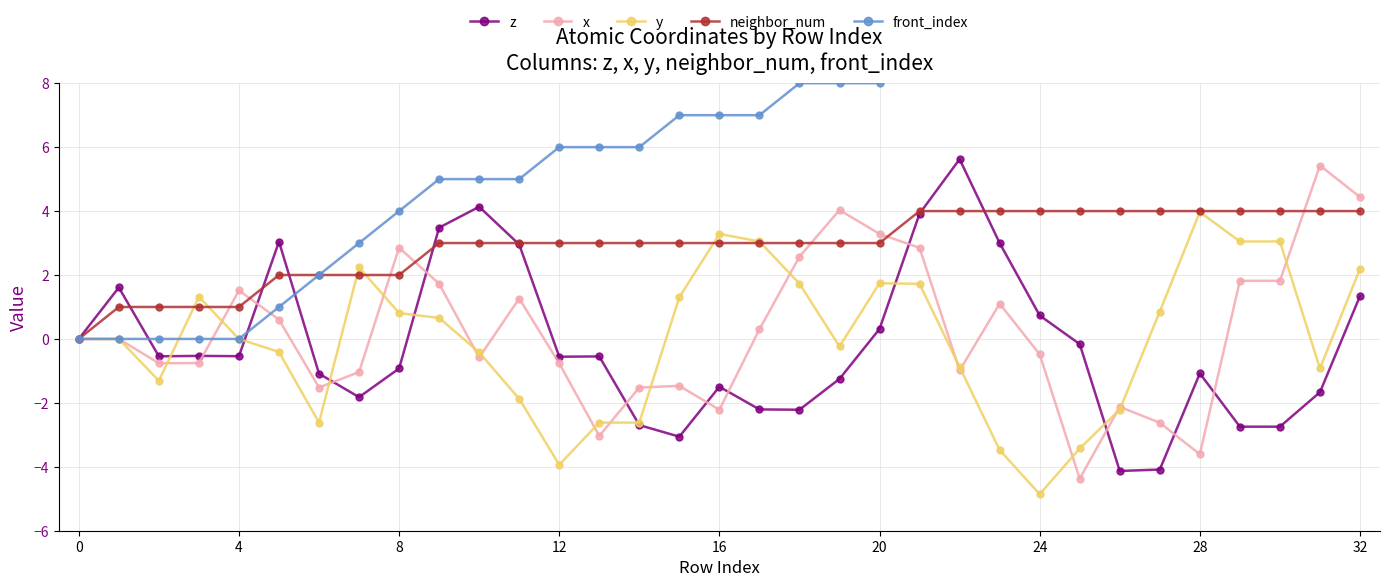

What is the sum of all z values?

-5.9